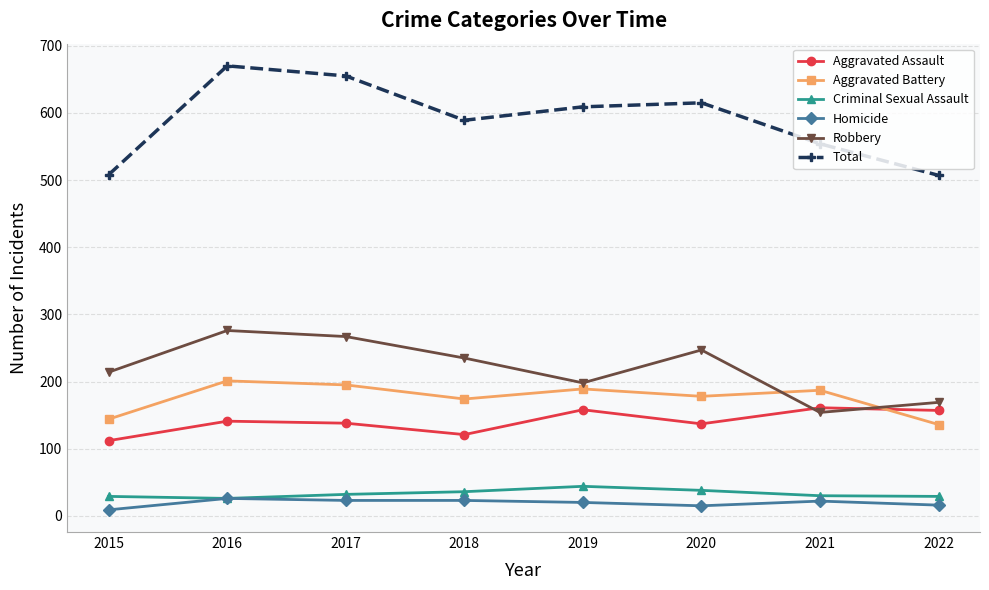

True or false: Robbery has a value of 267 at 2017.

True